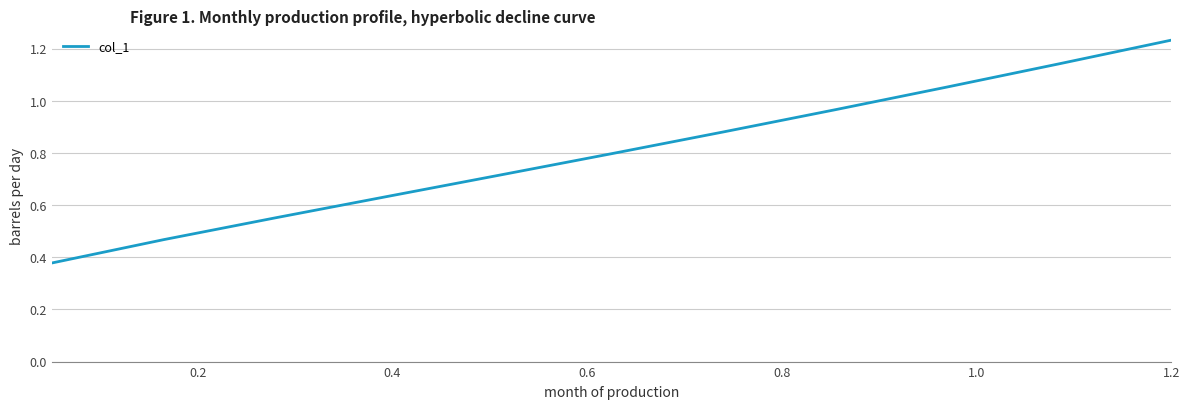

What is the label of the 9th point from the right?

0.4